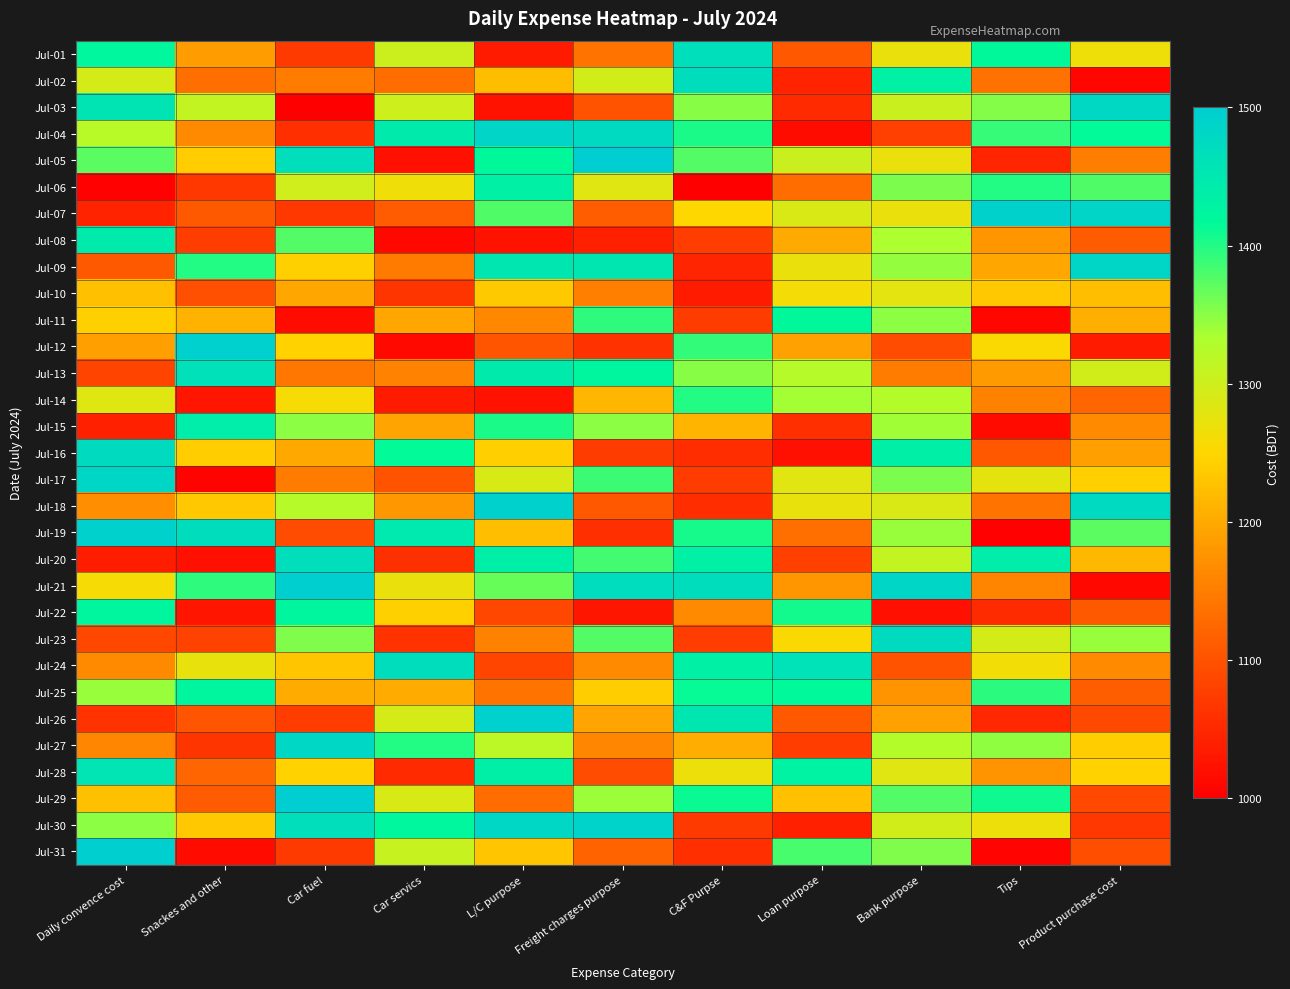

At which category is the sum across all series the highest?

Bank purpose